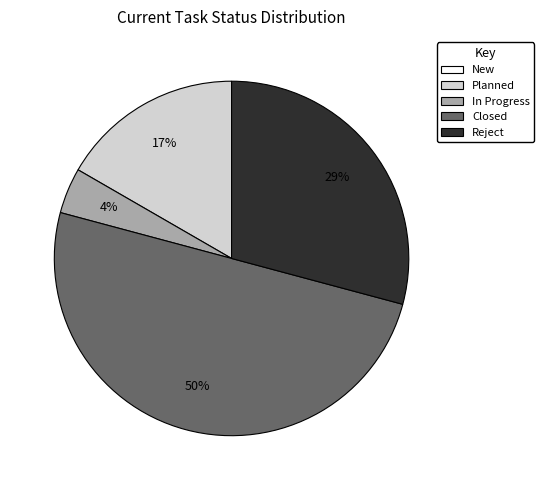

To the nearest percent, what is the difference between the Reject and In Progress slice percentages?

25%